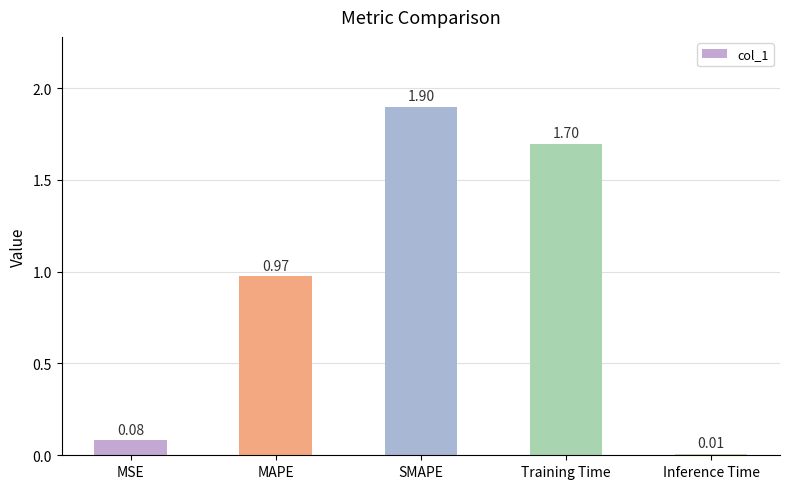

What is the sum of the values at SMAPE and MSE?

2.0